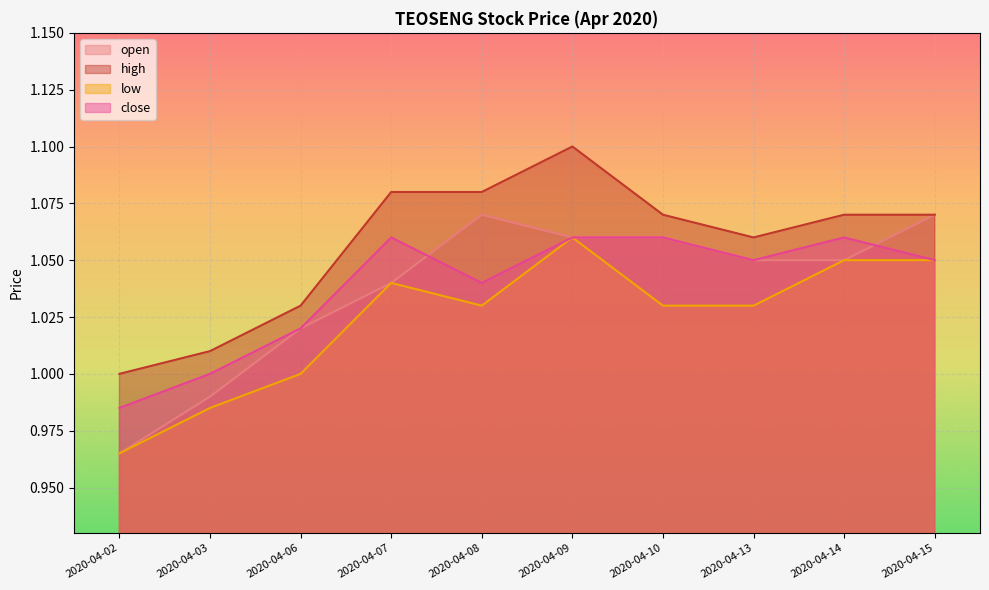

Where is the first local maximum for high?

2020-04-09